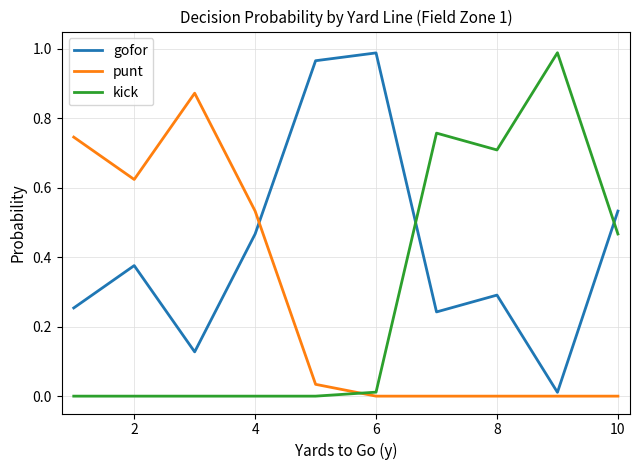

Which series has the largest total across all categories?

gofor